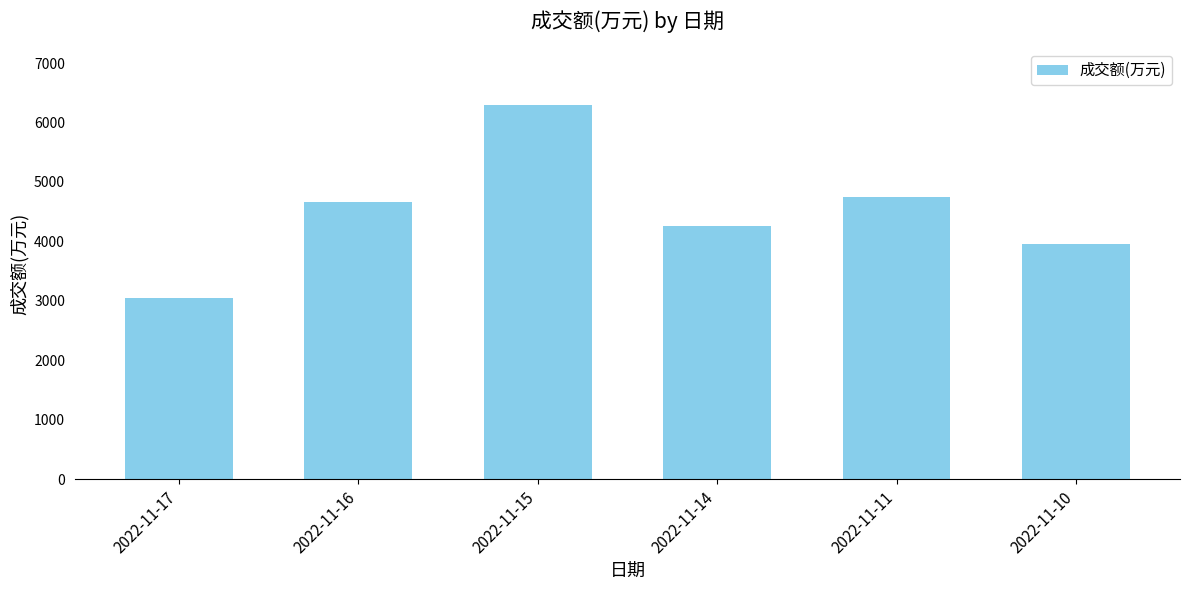

Reading left to right, what are all the values shown in this chart?

2022-11-17=3054	2022-11-16=4663	2022-11-15=6299	2022-11-14=4266	2022-11-11=4753	2022-11-10=3965